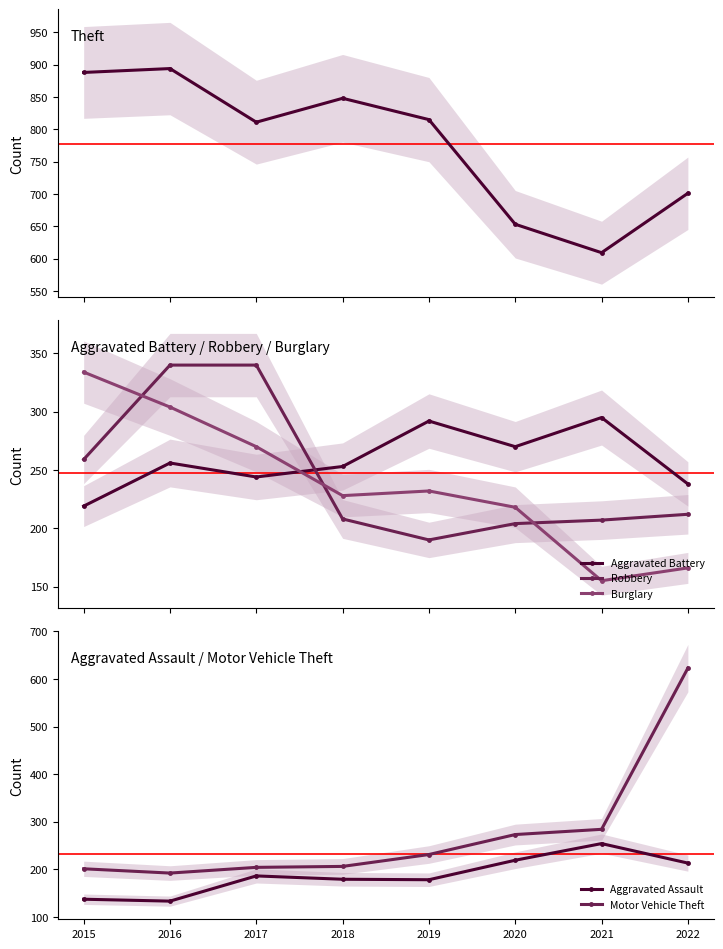

What are all the series names shown in the legend?

Theft, Aggravated Battery, Robbery, Burglary, Aggravated Assault, Motor Vehicle Theft